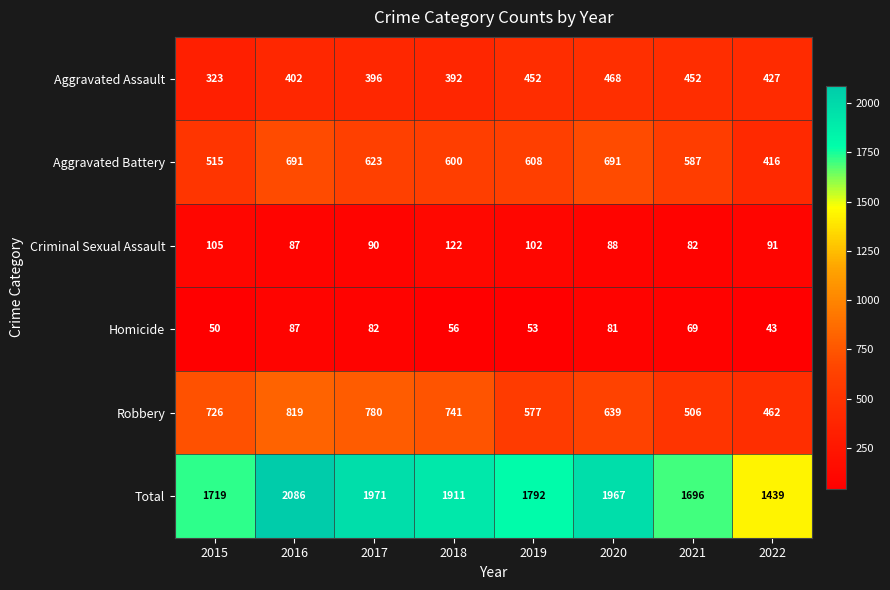

What is the approximate value of Criminal Sexual Assault at 2015?

105